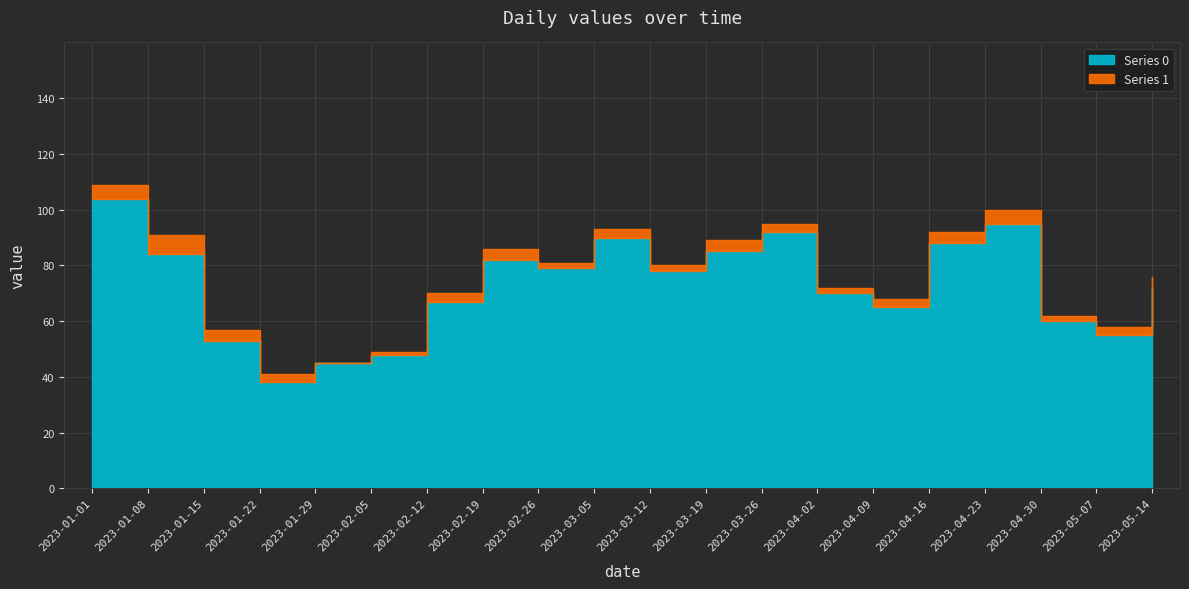

At which category does Series 0 reach its first local valley?

2023-01-22